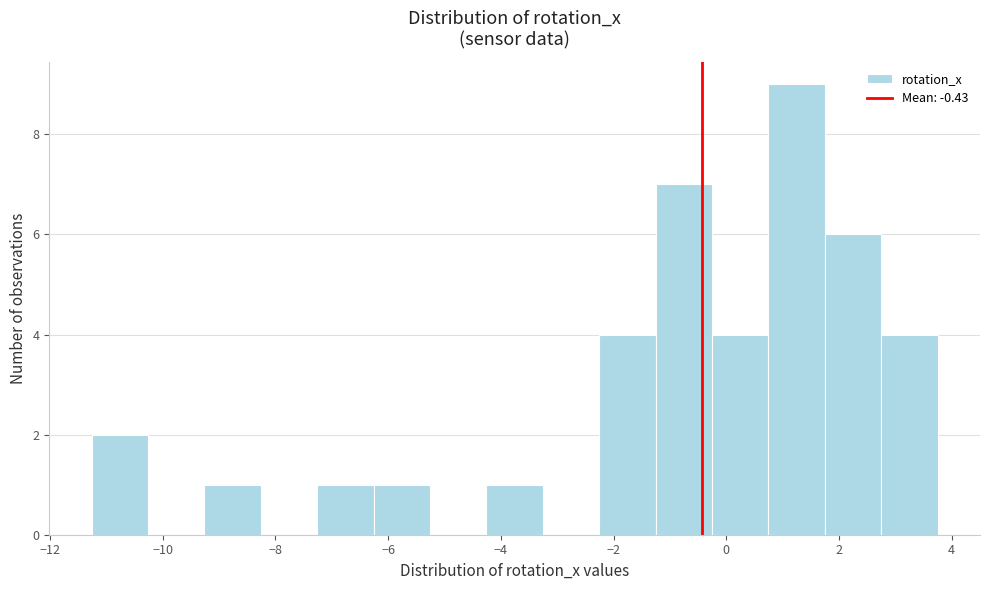

Reading left to right, list every bar in this chart as the range it spans on the x-axis followed by its height. Neither the bar edges nor the heights are printed on the chart, so give them approximately, as read against the axes.

-11.2 to -10.2: 2
-10.2 to -9.2: 0
-9.2 to -8.2: 1
-8.2 to -7.2: 0
-7.2 to -6.2: 1
-6.2 to -5.2: 1
-5.2 to -4.2: 0
-4.2 to -3.2: 1
-3.2 to -2.2: 0
-2.2 to -1.2: 4
-1.2 to -0.2: 7
-0.2 to 0.8: 4
0.8 to 1.8: 9
1.8 to 2.8: 6
2.8 to 3.8: 4